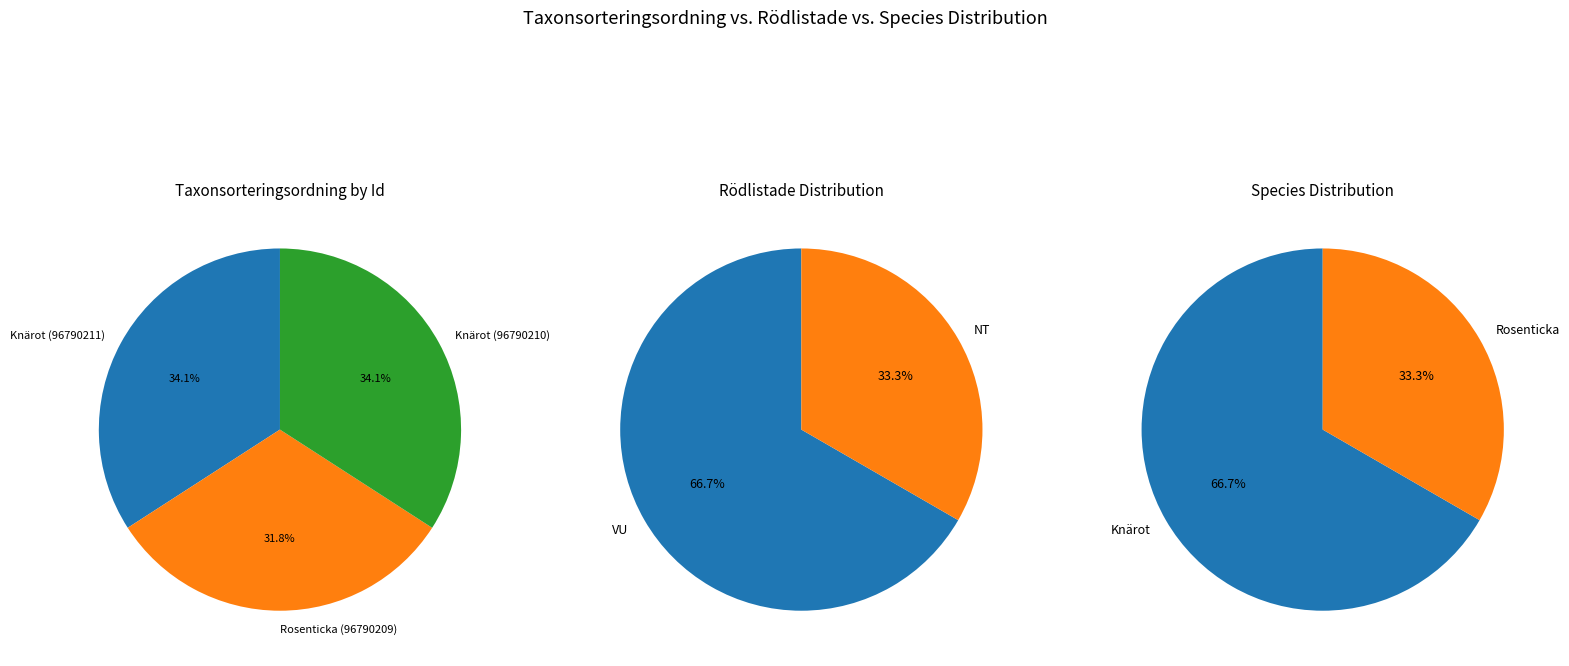

To the nearest percent, what portion does Rosenticka (96790209) represent?

32%